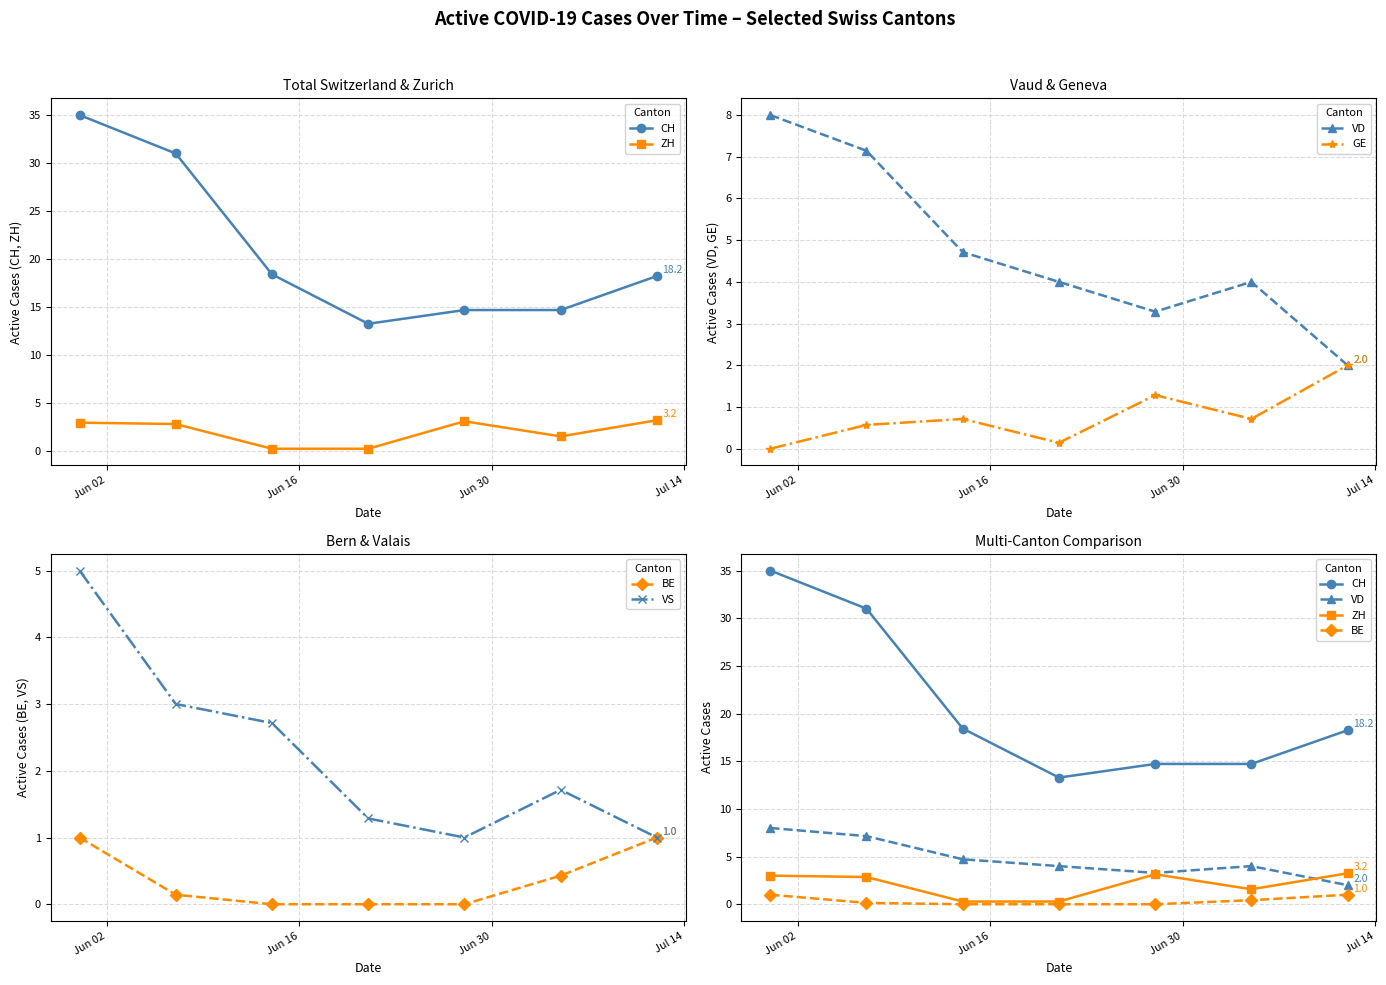

Is the value of VD at 6 greater than the value of CH at Jun 30?

No